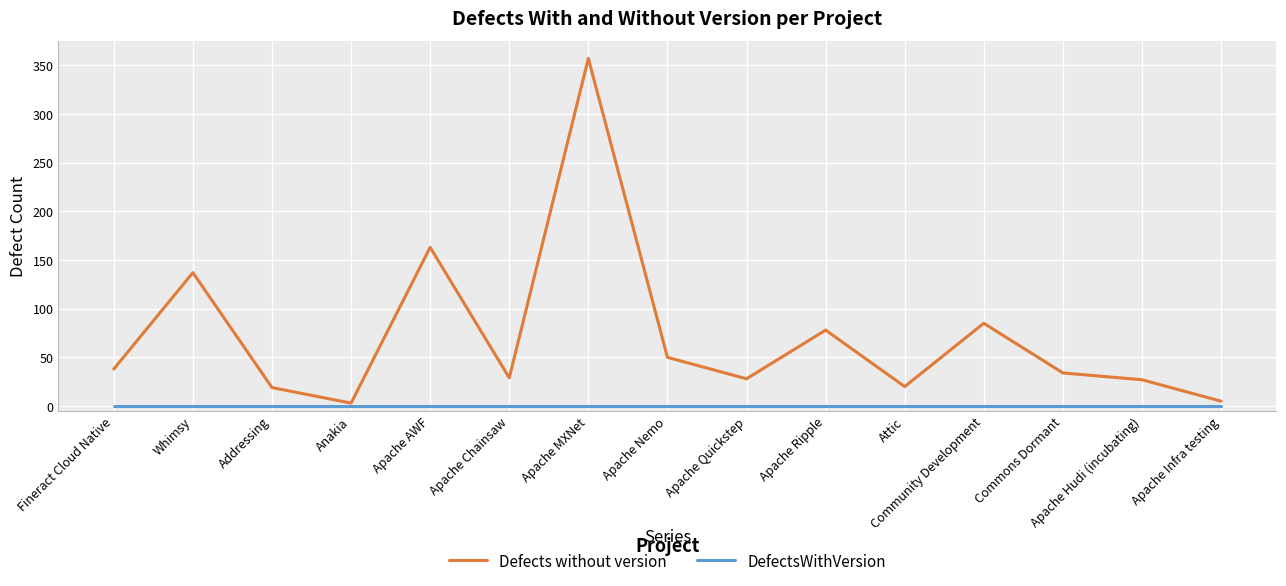

At which category is the sum across all series the highest?

Apache MXNet